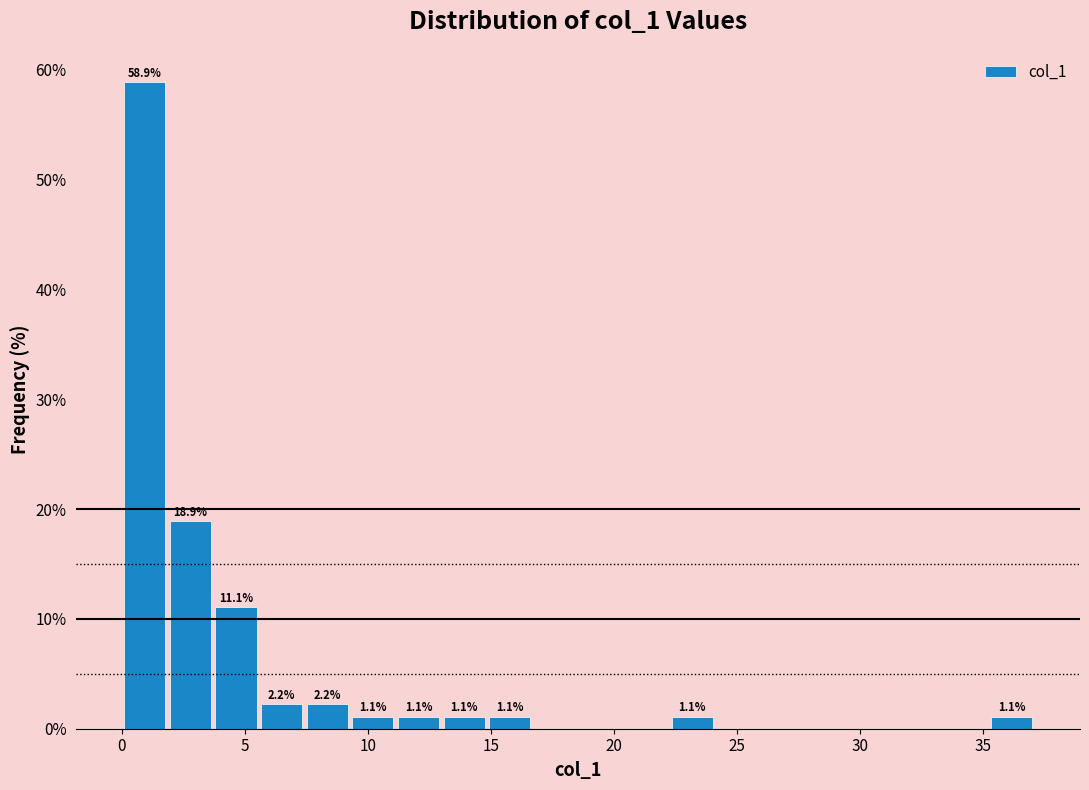

Around what value on the x-axis is the tallest bar? Give the approximate position of its centre, as read against the axis.

1.0